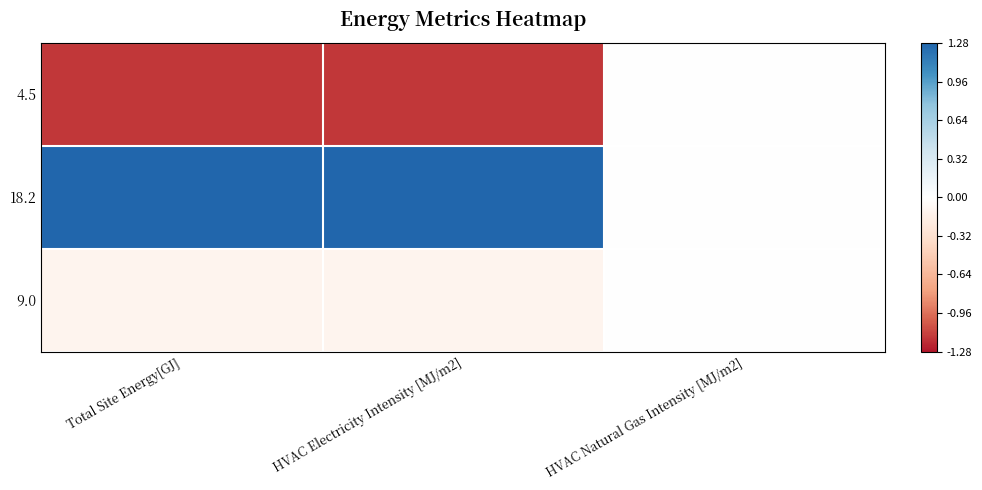

At Total Site Energy[GJ], list the series in order from largest to smallest.

18.2, 9.0, 4.5